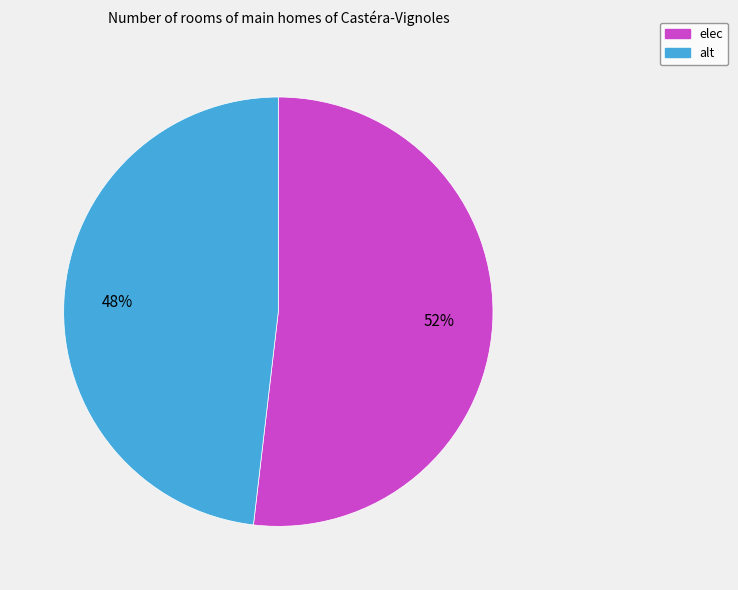

What percentage is the elec slice, to the nearest percent?

52%